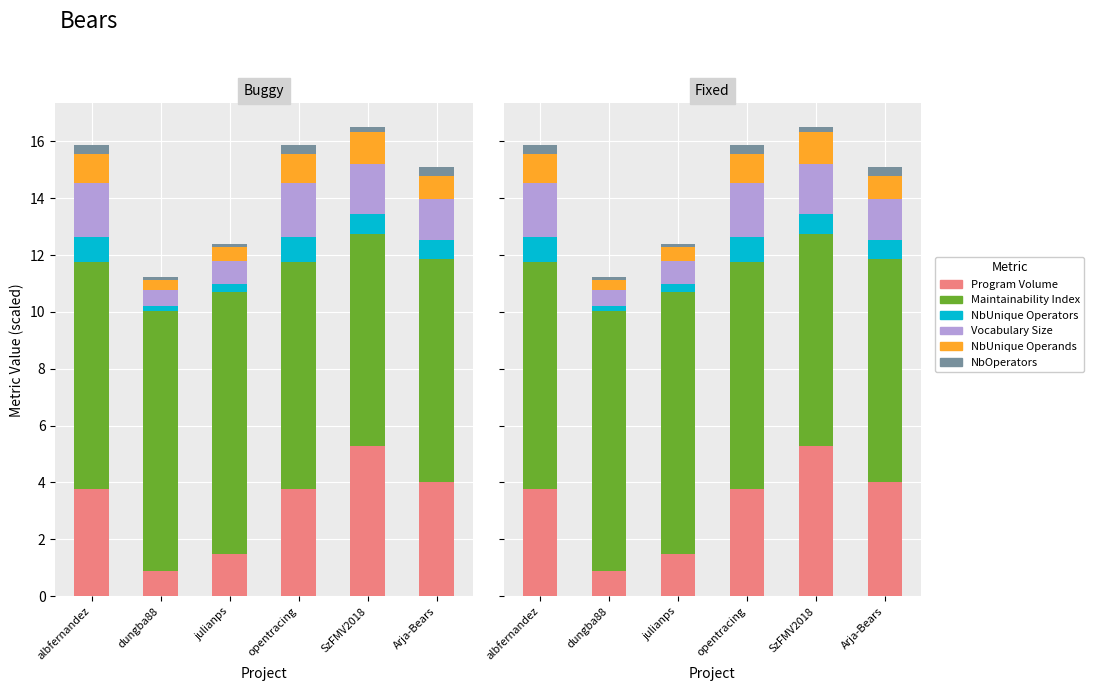

Where does the Vocabulary Size series first go above 1?

albfernandez